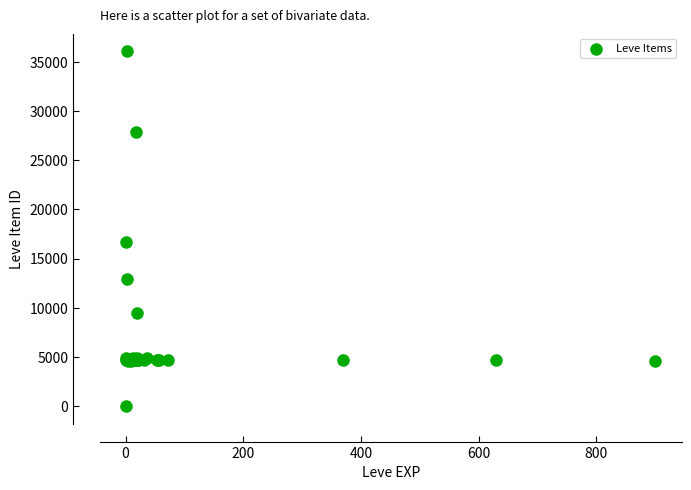

What Y value in the scatter plot is closest to 18031?

16734